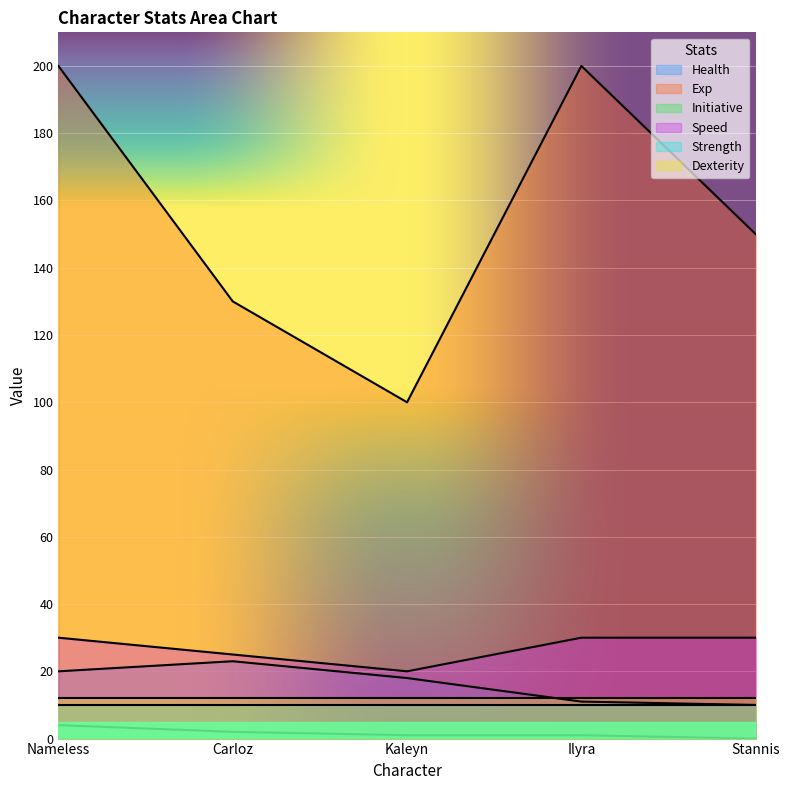

Is the value of Health at Stannis greater than the value of Speed at Carloz?

No